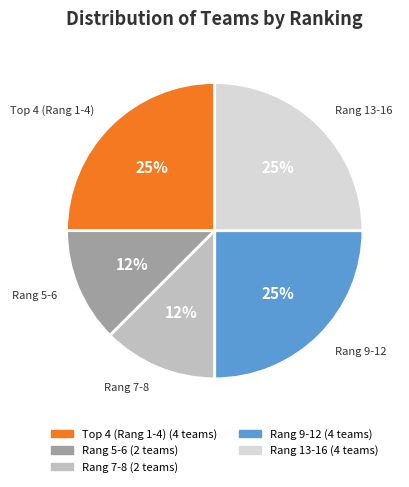

To the nearest percent, what is the average slice percentage?

20%